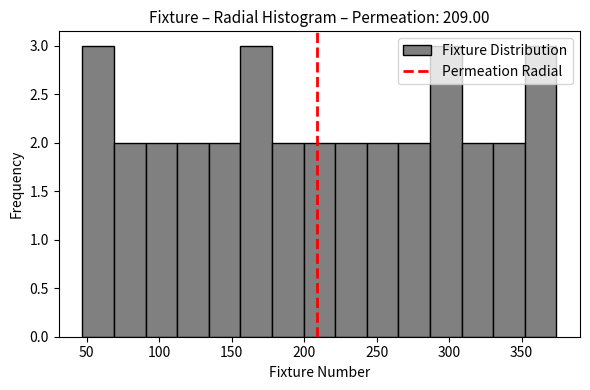

What is the height of the bar covering 45 to 70 on the x-axis? Neither the bar edges nor the heights are printed on the chart, so give them approximately, as read against the axes.

3